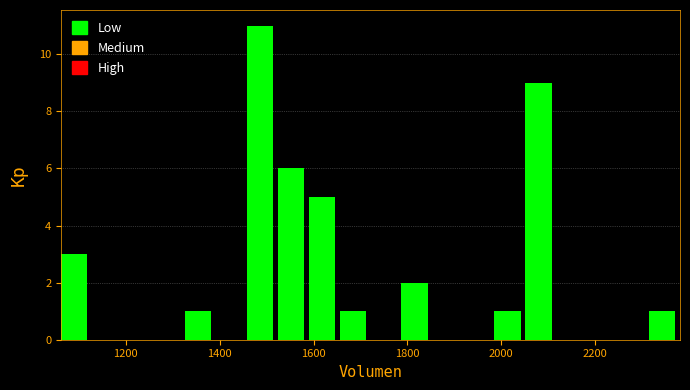

Around what value on the x-axis is the tallest bar? Give the approximate position of its centre, as read against the axis.

1480